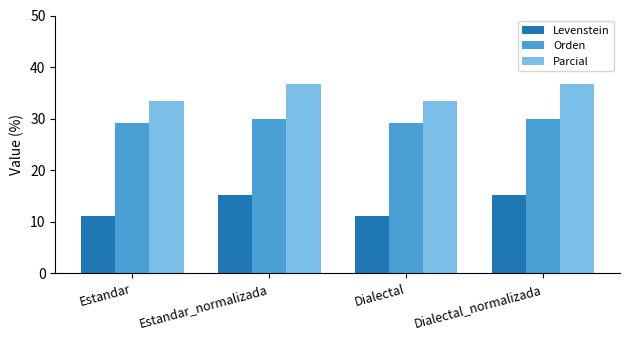

How many bars are there in total?

12